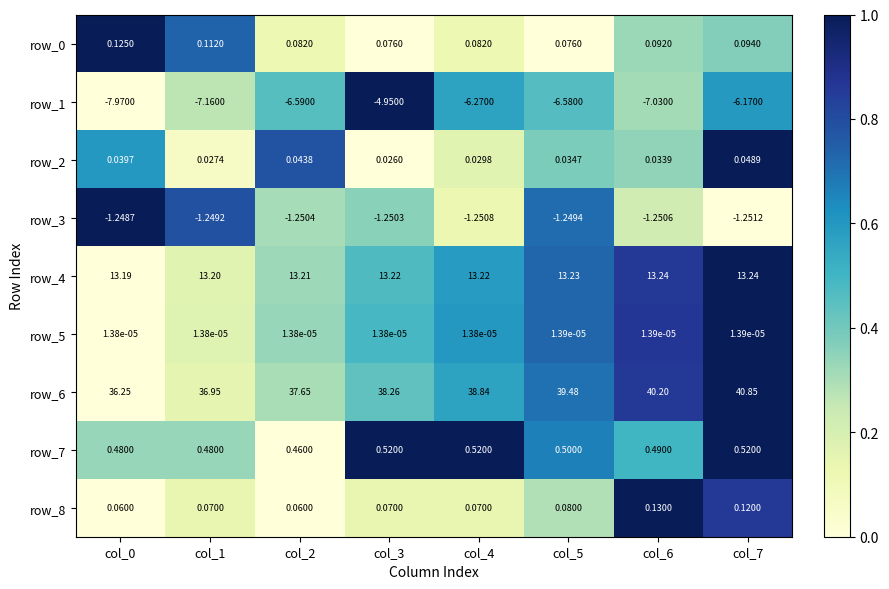

Which category has the highest value across all series?

col_7